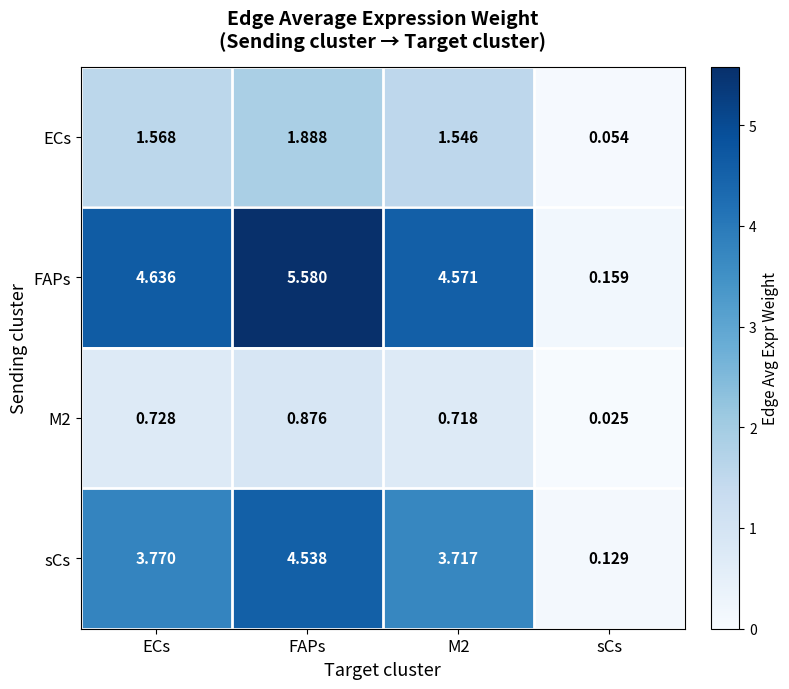

Between FAPs and M2, which series saw the biggest shift?

FAPs